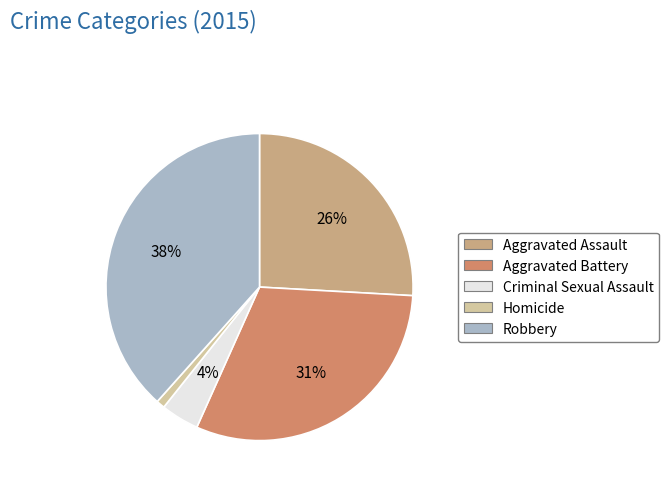

Does Aggravated Battery account for over 50% of the chart?

No